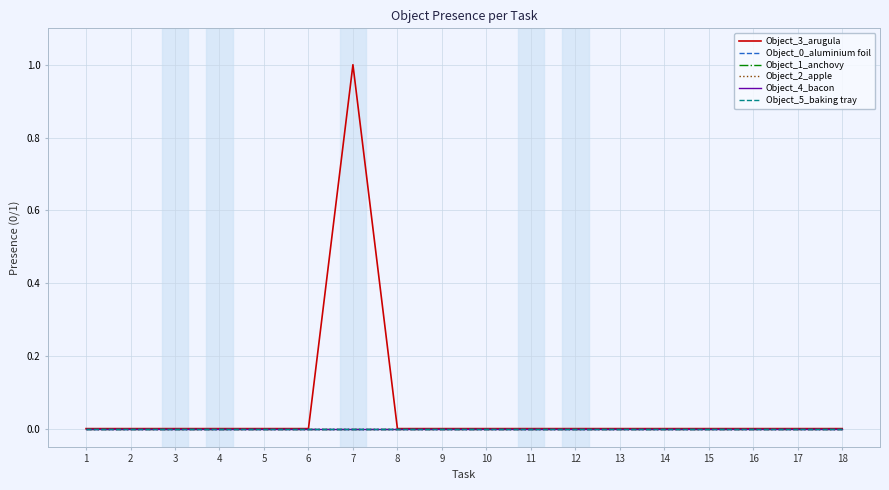

Does the chart have visible grid lines?

Yes